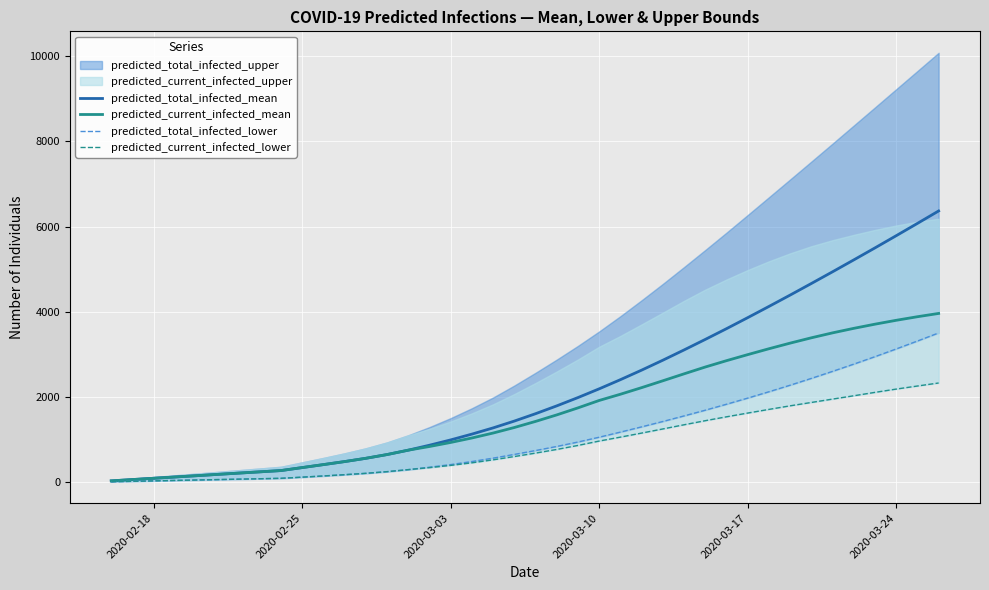

Is the value of predicted_total_infected_mean at 21 greater than the value of predicted_current_infected_lower at 6?

Yes